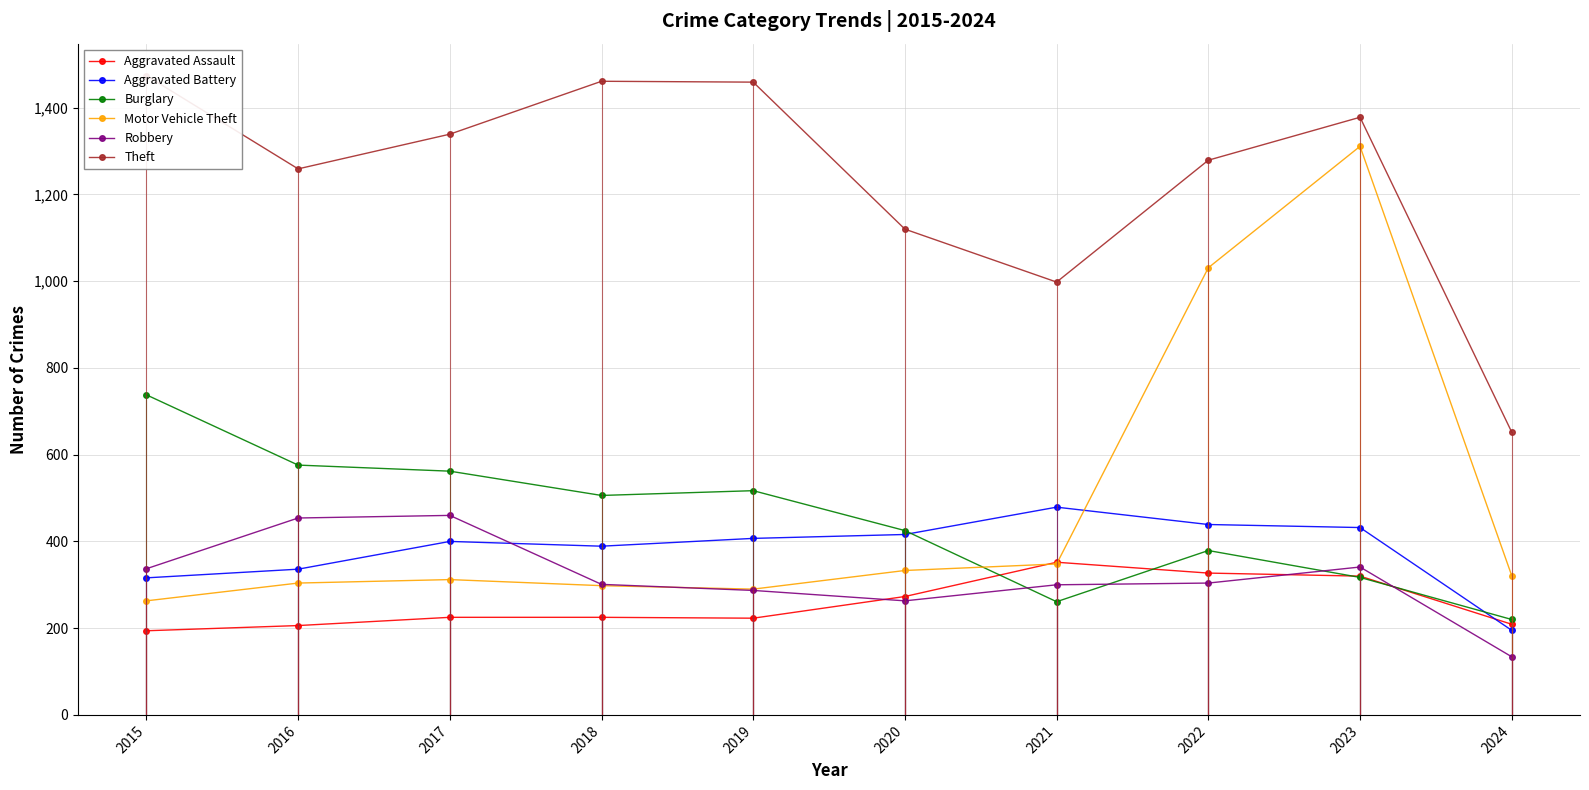

What is the value of the Aggravated Battery point at the 8th from the left?

439